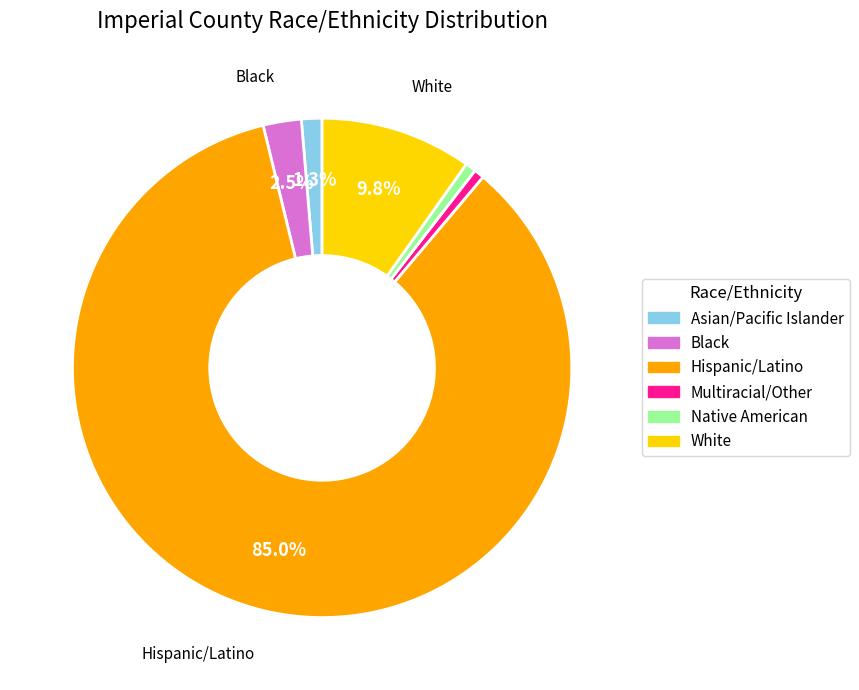

To the nearest percent, what is the difference between the largest and smallest slice percentages?

84%